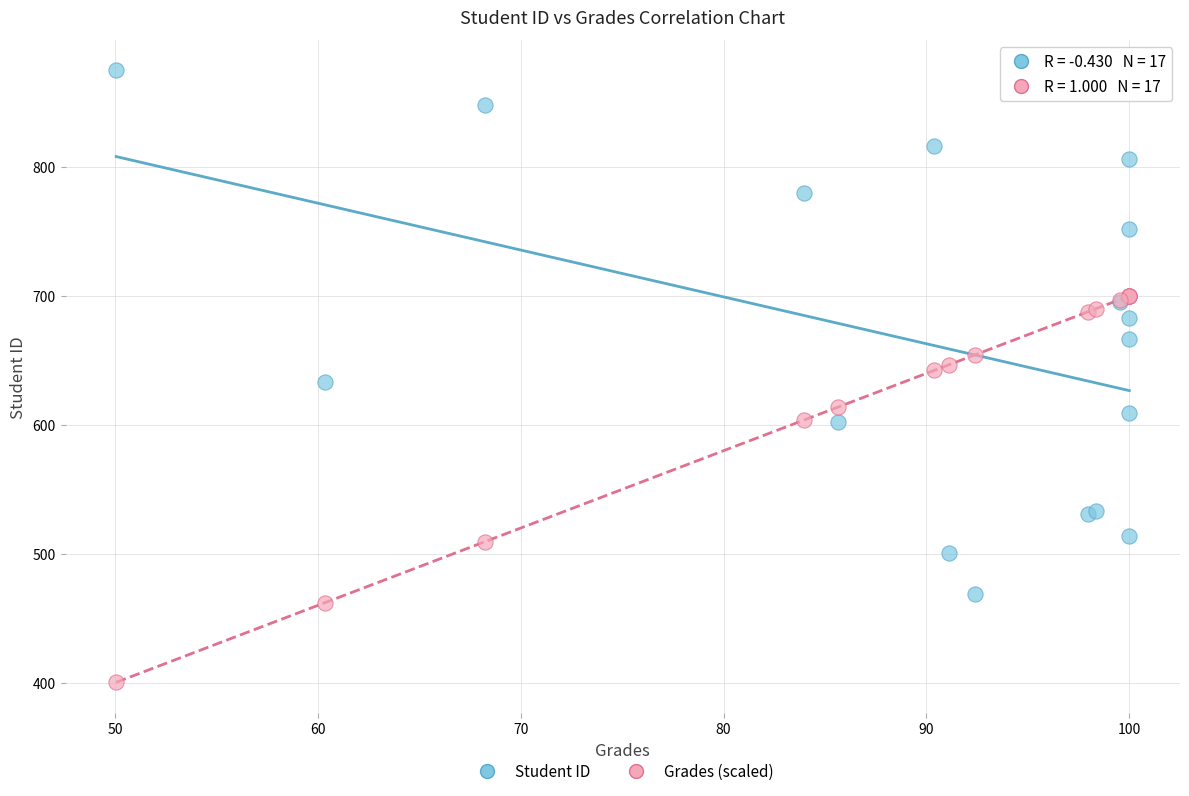

Which series reaches the minimum Y coordinate?

Grades (scaled)